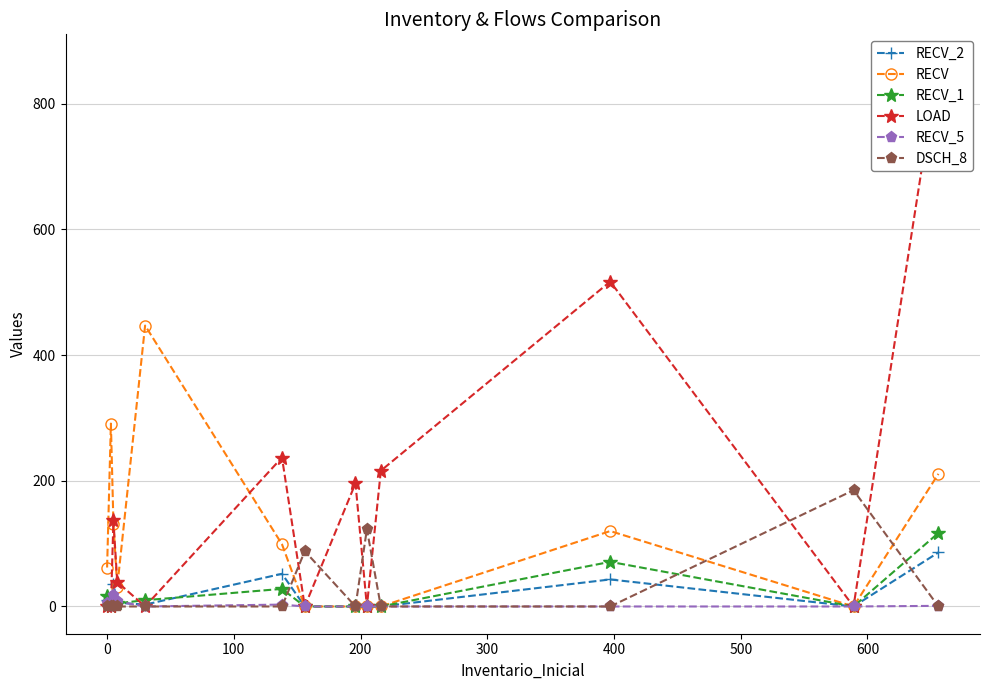

How many lines are shown in the chart?

6